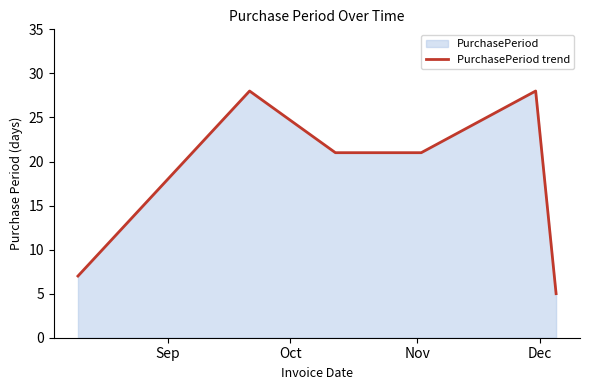

True or false: the data has more than 2 interior local peaks.

False